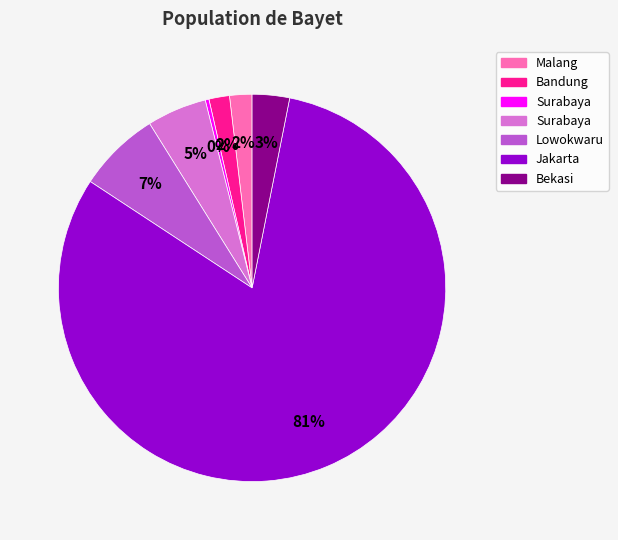

Is there any slice that represents more than half of the pie?

Yes